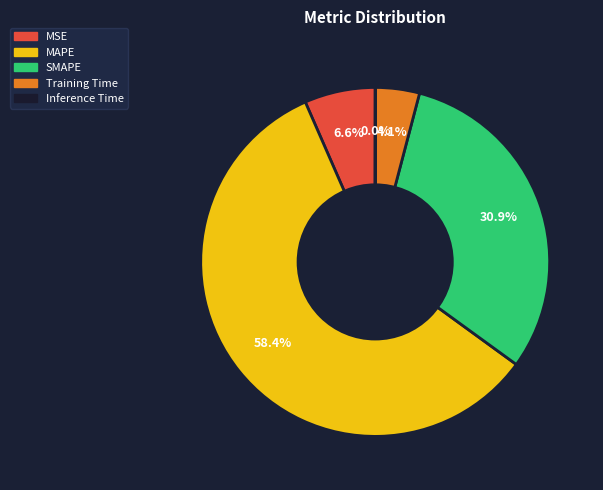

Between SMAPE and MAPE, which is larger?

MAPE